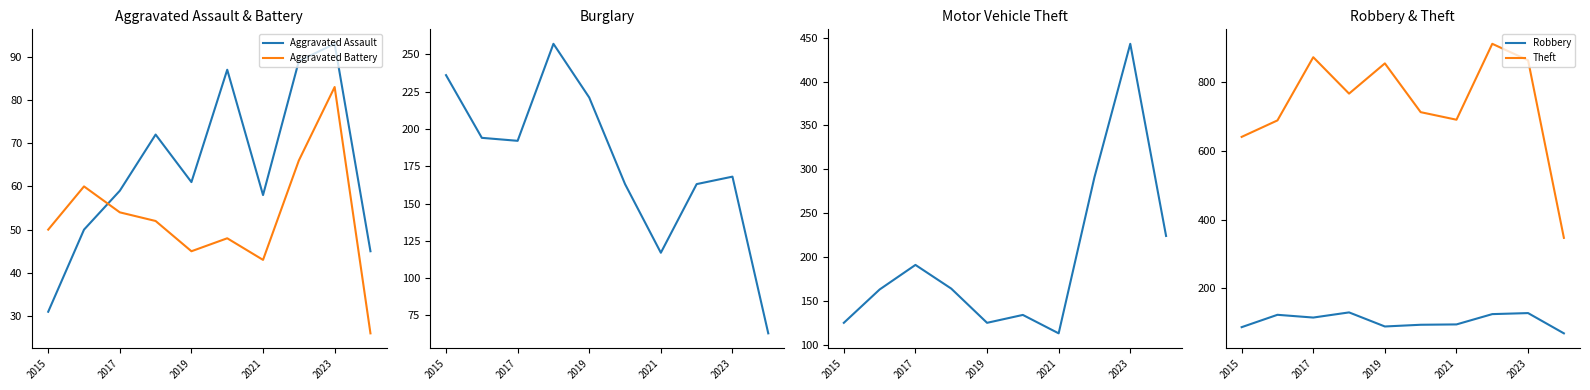

What is the maximum value for Aggravated Battery?

83